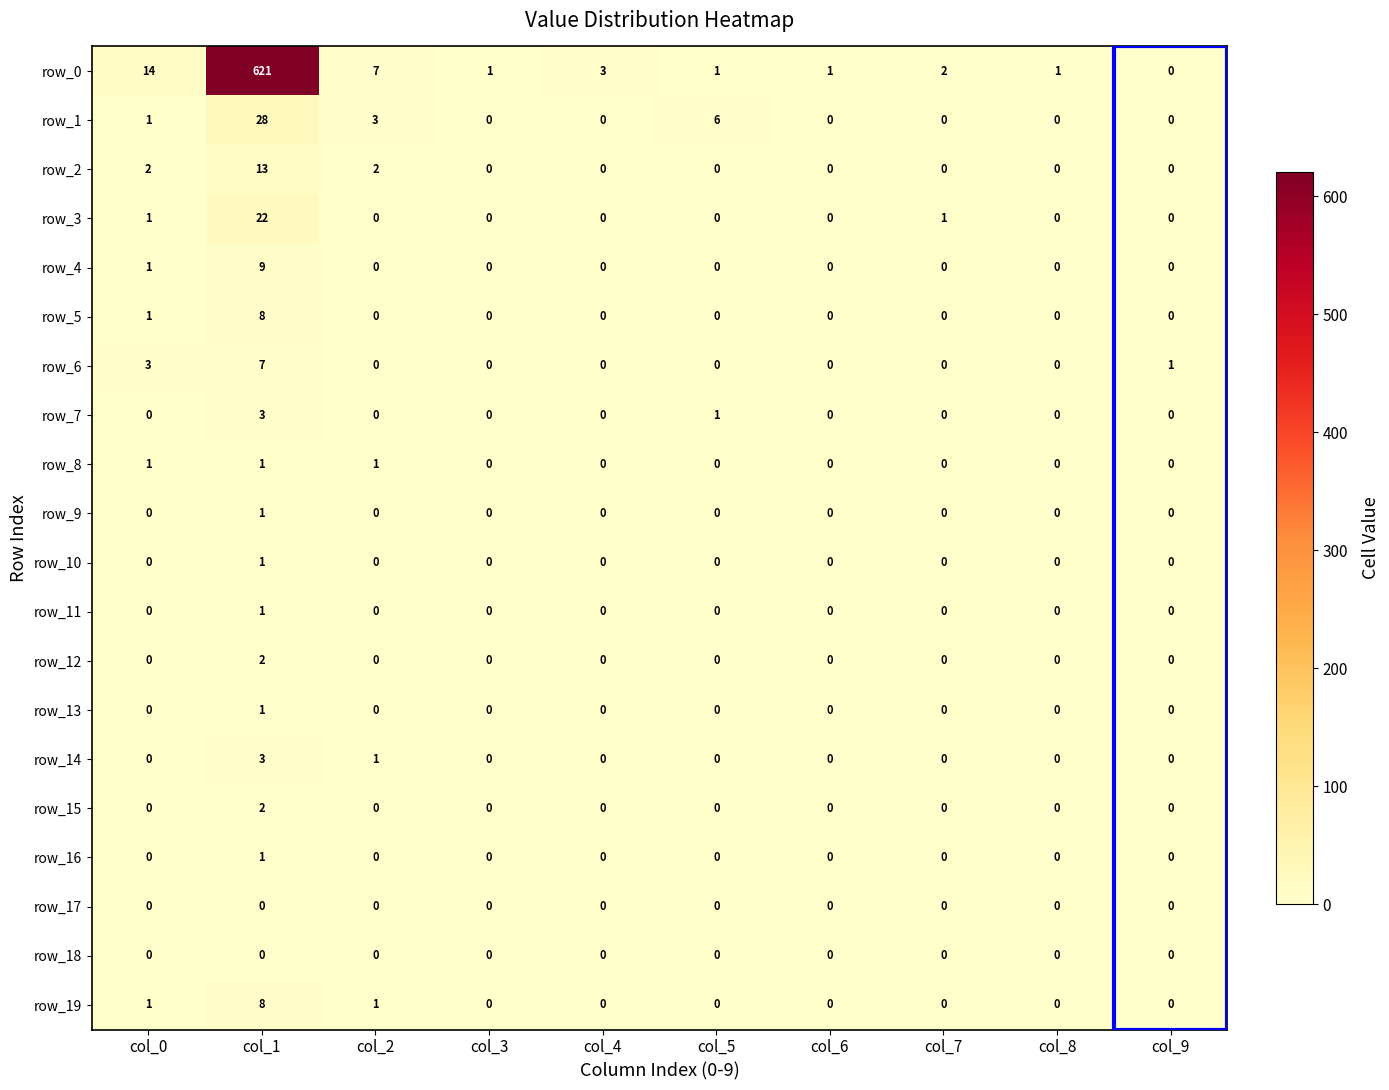

Reading left to right, transcribe all the data shown in this chart.

row_0: 14	621	7	1	3	1	1	2	1	0
row_1: 1	28	3	0	0	6	0	0	0	0
row_2: 2	13	2	0	0	0	0	0	0	0
row_3: 1	22	0	0	0	0	0	1	0	0
row_4: 1	9	0	0	0	0	0	0	0	0
row_5: 1	8	0	0	0	0	0	0	0	0
row_6: 3	7	0	0	0	0	0	0	0	1
row_7: 0	3	0	0	0	1	0	0	0	0
row_8: 1	1	1	0	0	0	0	0	0	0
row_9: 0	1	0	0	0	0	0	0	0	0
row_10: 0	1	0	0	0	0	0	0	0	0
row_11: 0	1	0	0	0	0	0	0	0	0
row_12: 0	2	0	0	0	0	0	0	0	0
row_13: 0	1	0	0	0	0	0	0	0	0
row_14: 0	3	1	0	0	0	0	0	0	0
row_15: 0	2	0	0	0	0	0	0	0	0
row_16: 0	1	0	0	0	0	0	0	0	0
row_17: 0	0	0	0	0	0	0	0	0	0
row_18: 0	0	0	0	0	0	0	0	0	0
row_19: 1	8	1	0	0	0	0	0	0	0